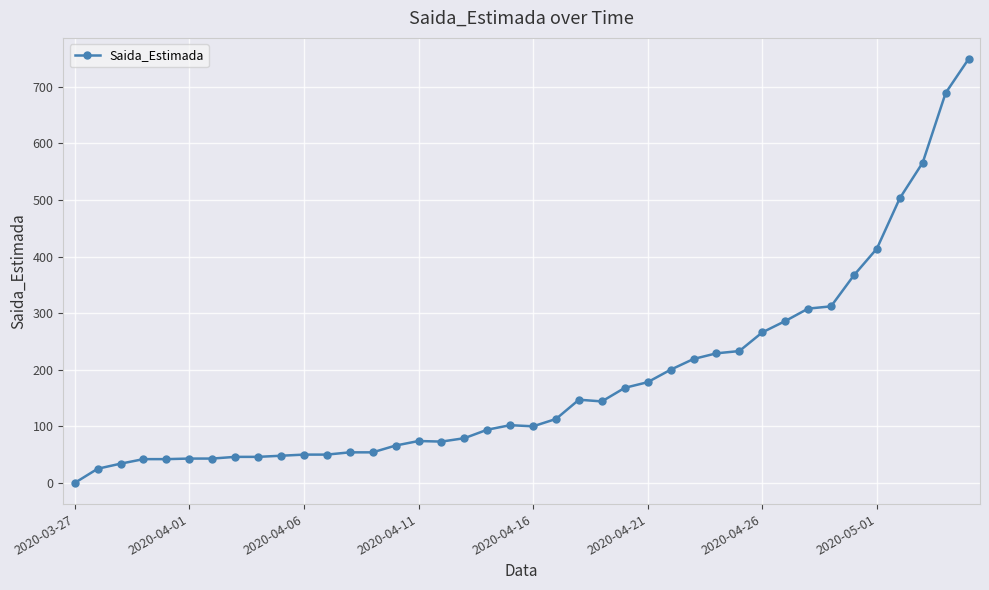

What is the value of the 26th point from the left?

178